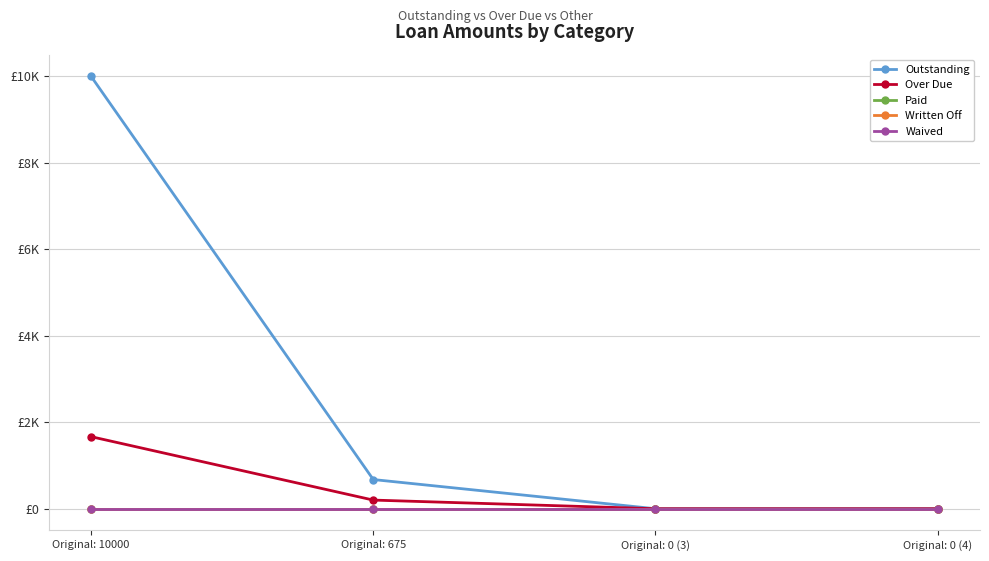

What position from the right is Original: 0 (4)?

1